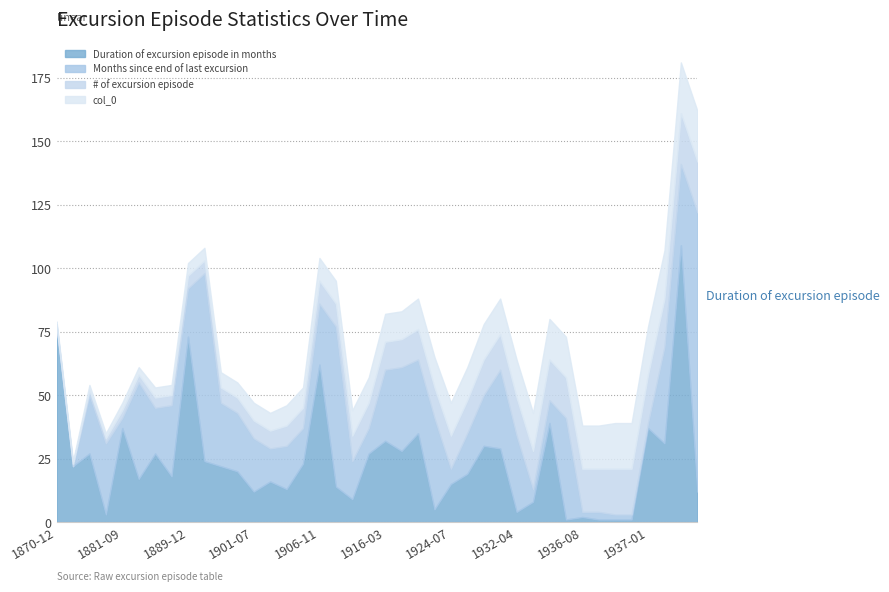

At 1870-12, list the series in order from smallest to largest.

Months since end of last excursion, # of excursion episode, col_0, Duration of excursion episode in months